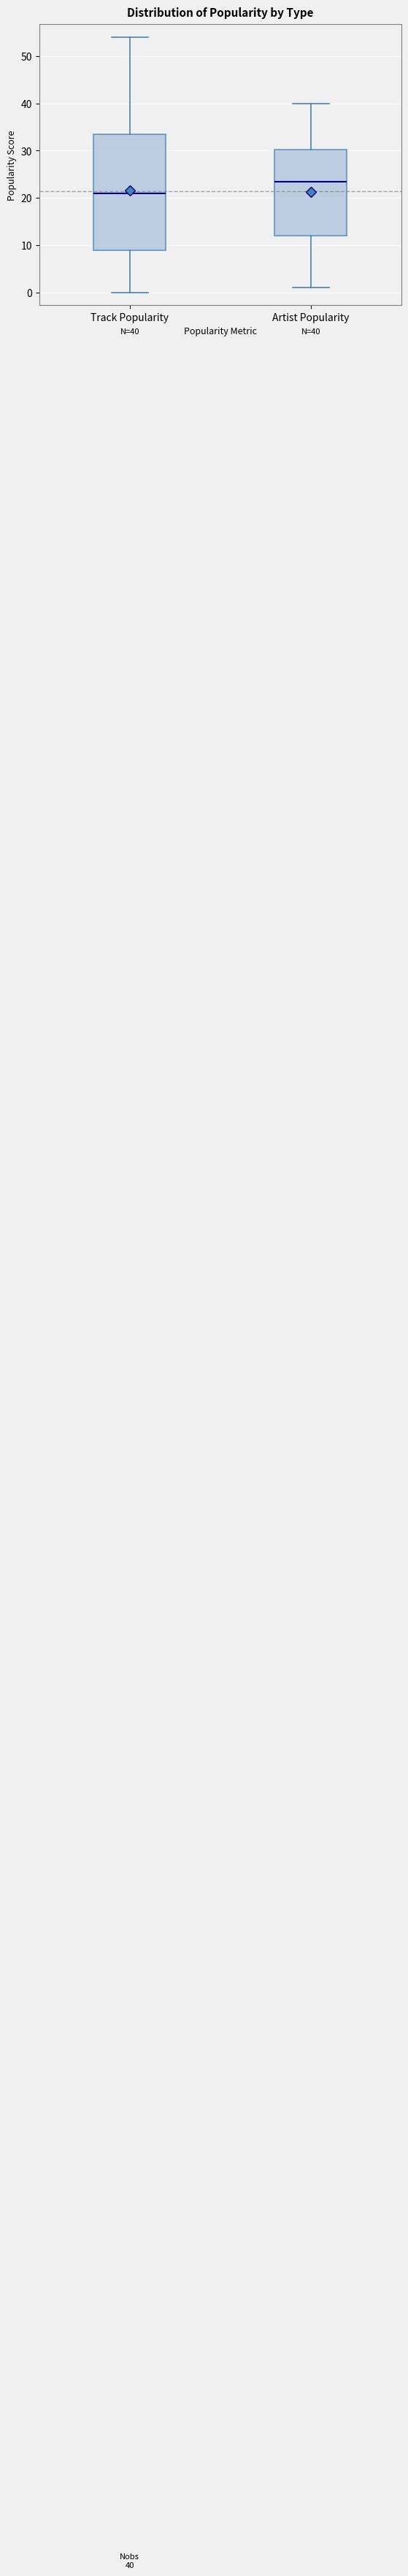

Comparing the boxes themselves (not the whiskers), which one is the tallest?

Track Popularity